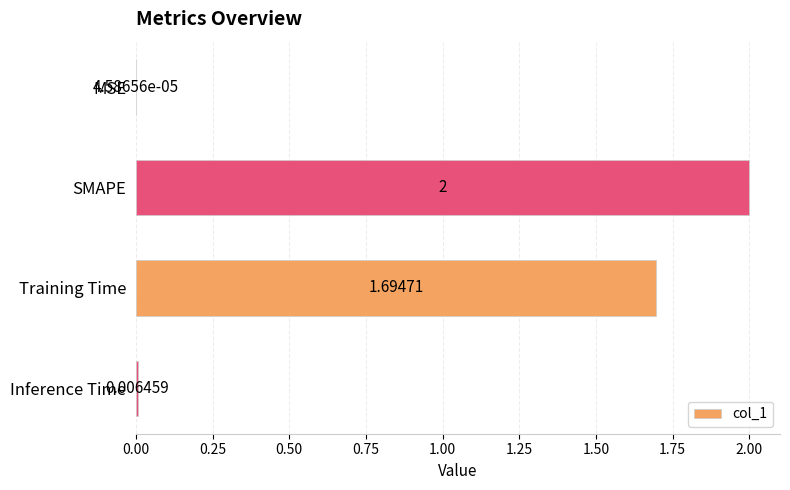

What is the sum of the values at Inference Time and SMAPE?

2.0